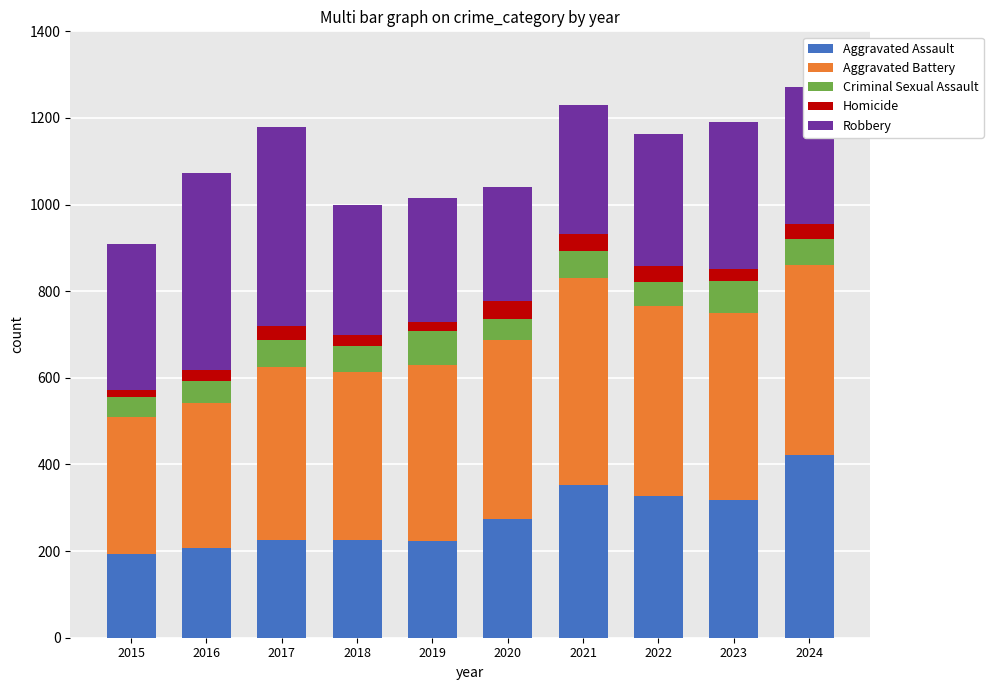

What value does the Aggravated Assault series have at 2023?

318